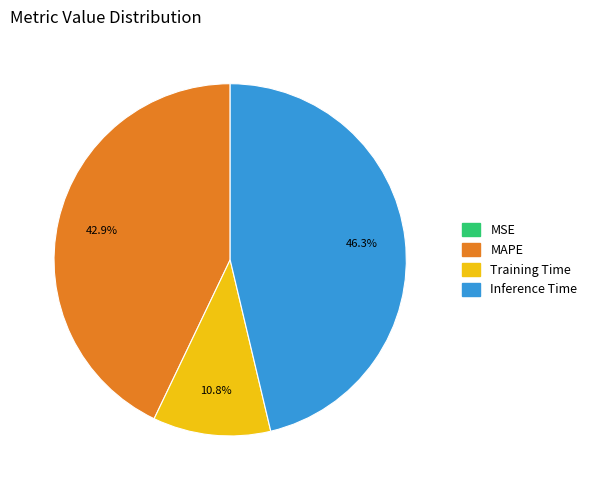

Does any single category account for the majority?

No